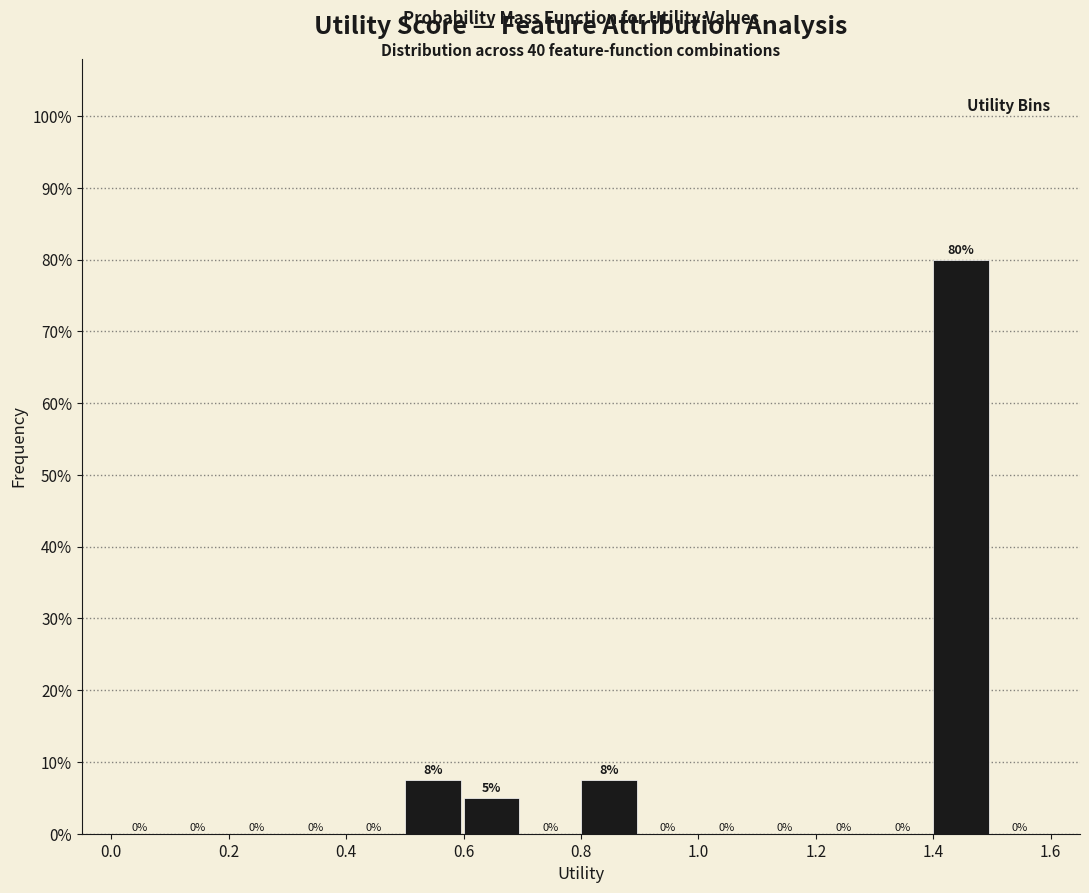

Over which range of the x-axis is the bar tallest?

1.4 to 1.5